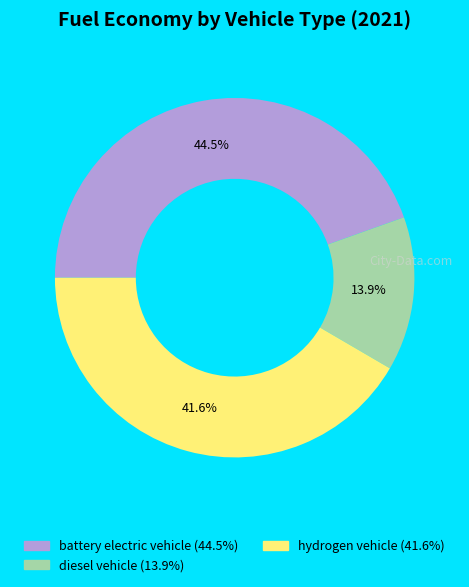

Does battery electric vehicle account for over 50% of the chart?

No